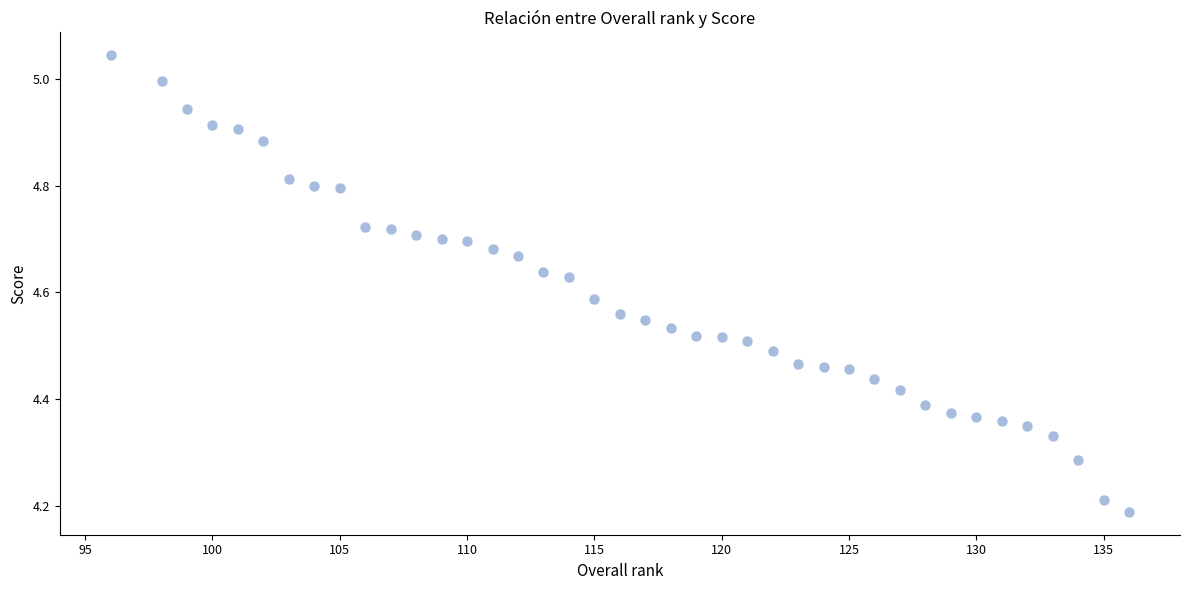

What is the range of X values (max minus min)?

40.0